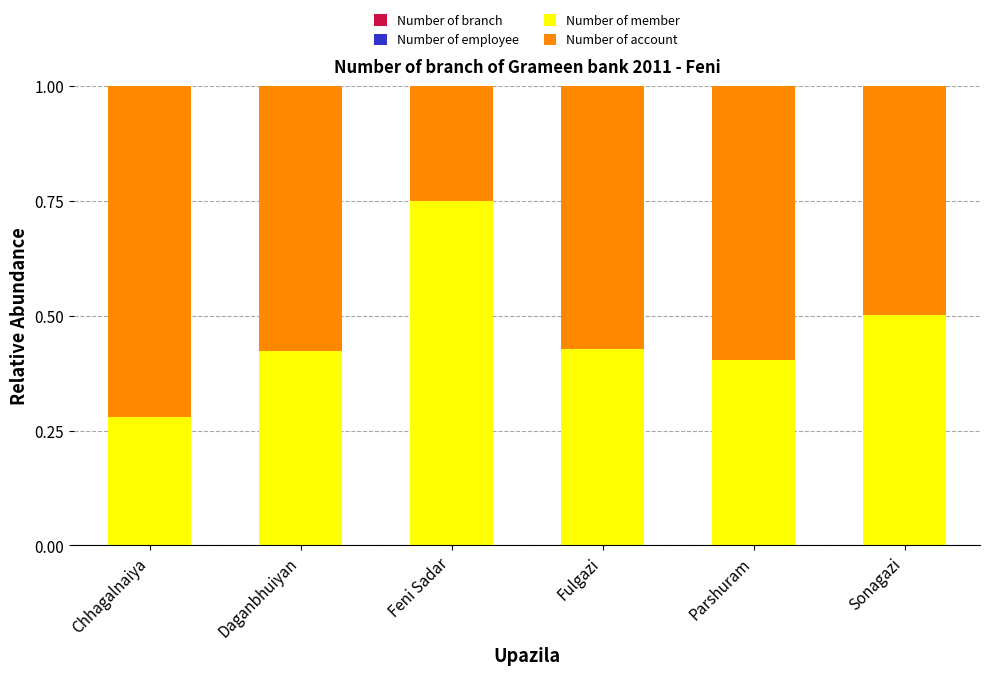

Are the bars horizontal?

No